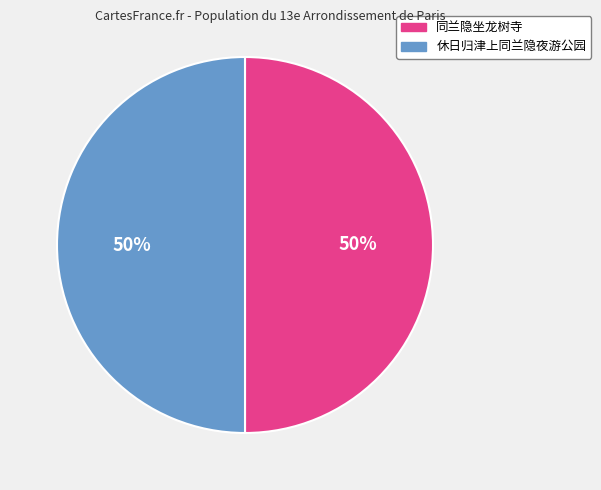

Is it true that 休日归津上同兰隐夜游公园 is 38% of the pie?

False